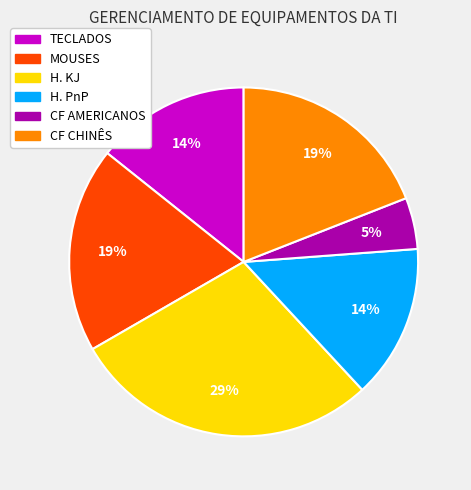

To the nearest percent, what percentage of the pie is H. PnP?

14%